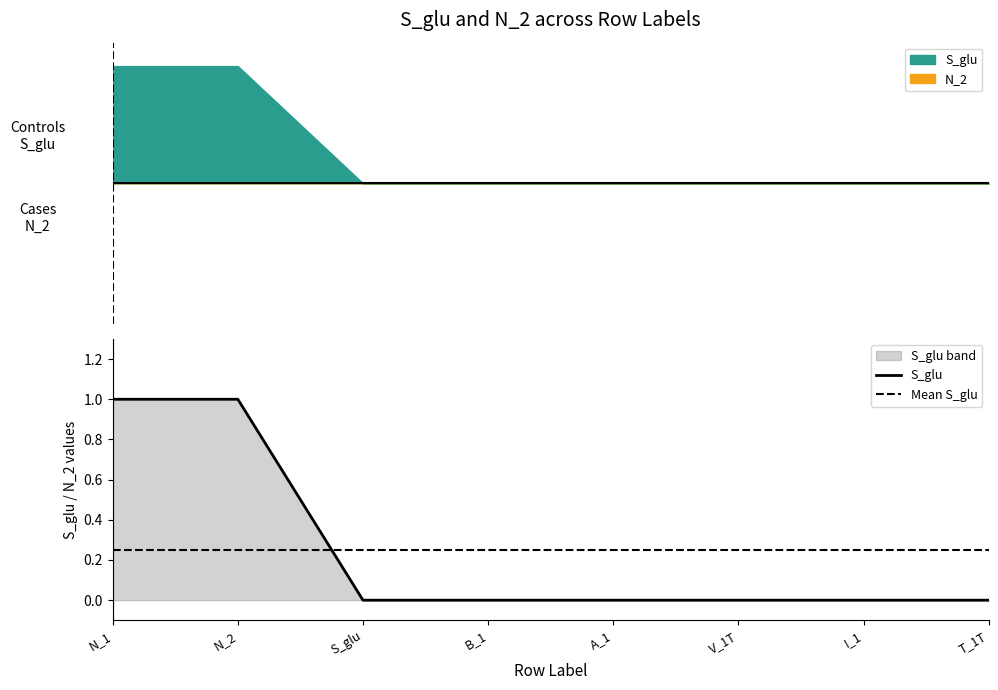

What is the sum of all values?

2